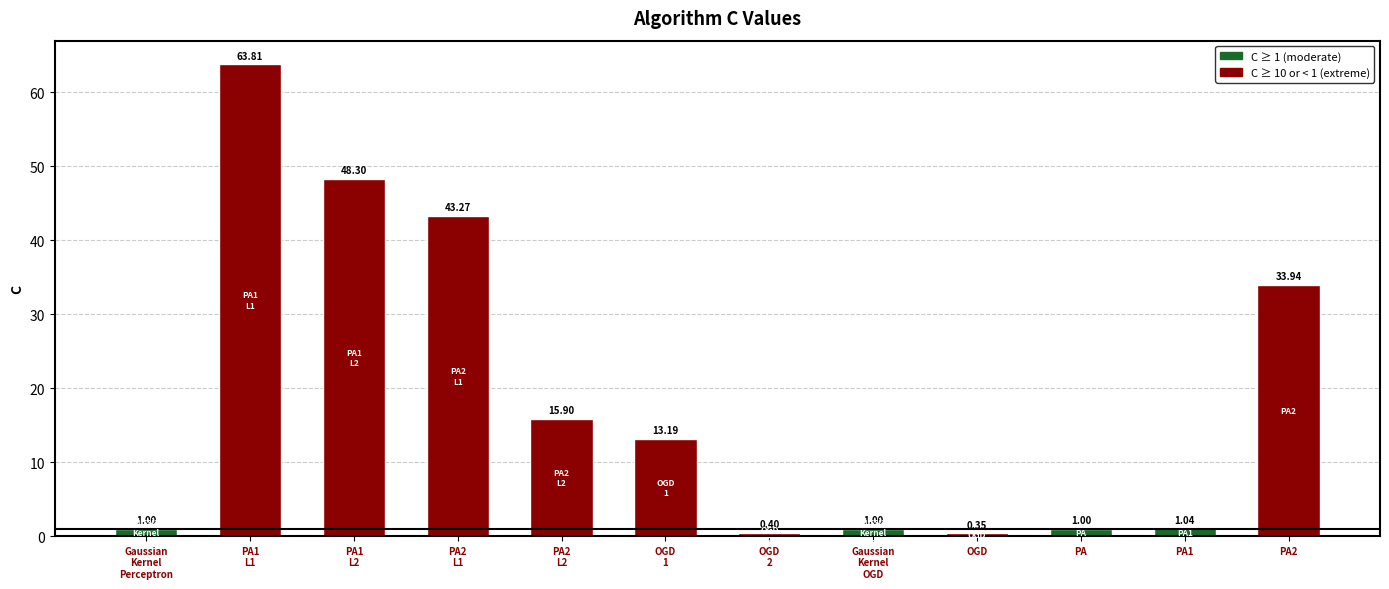

Which has a higher value, PA or OGD?

PA